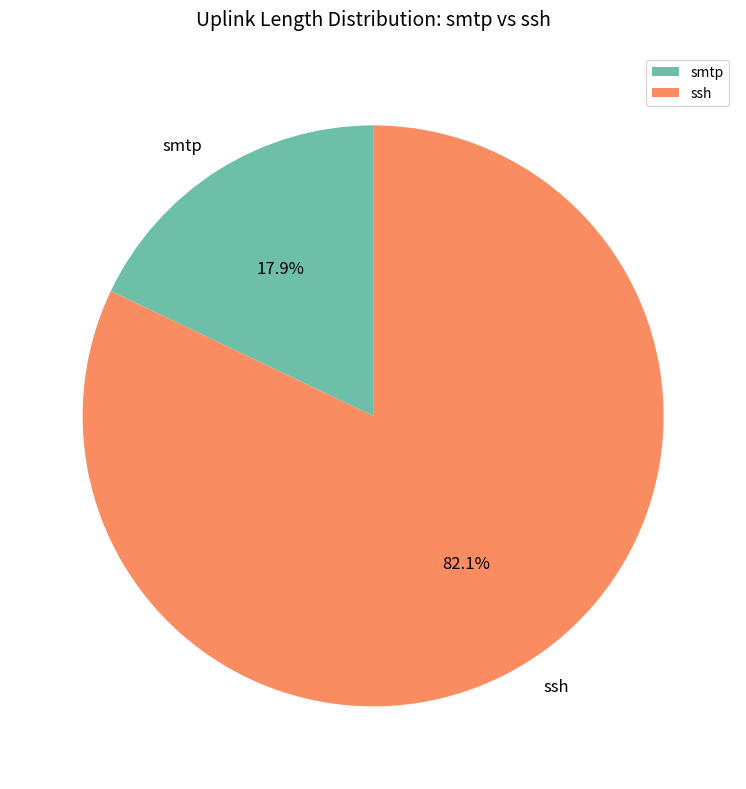

Rank the categories by value from lowest to highest.

smtp, ssh